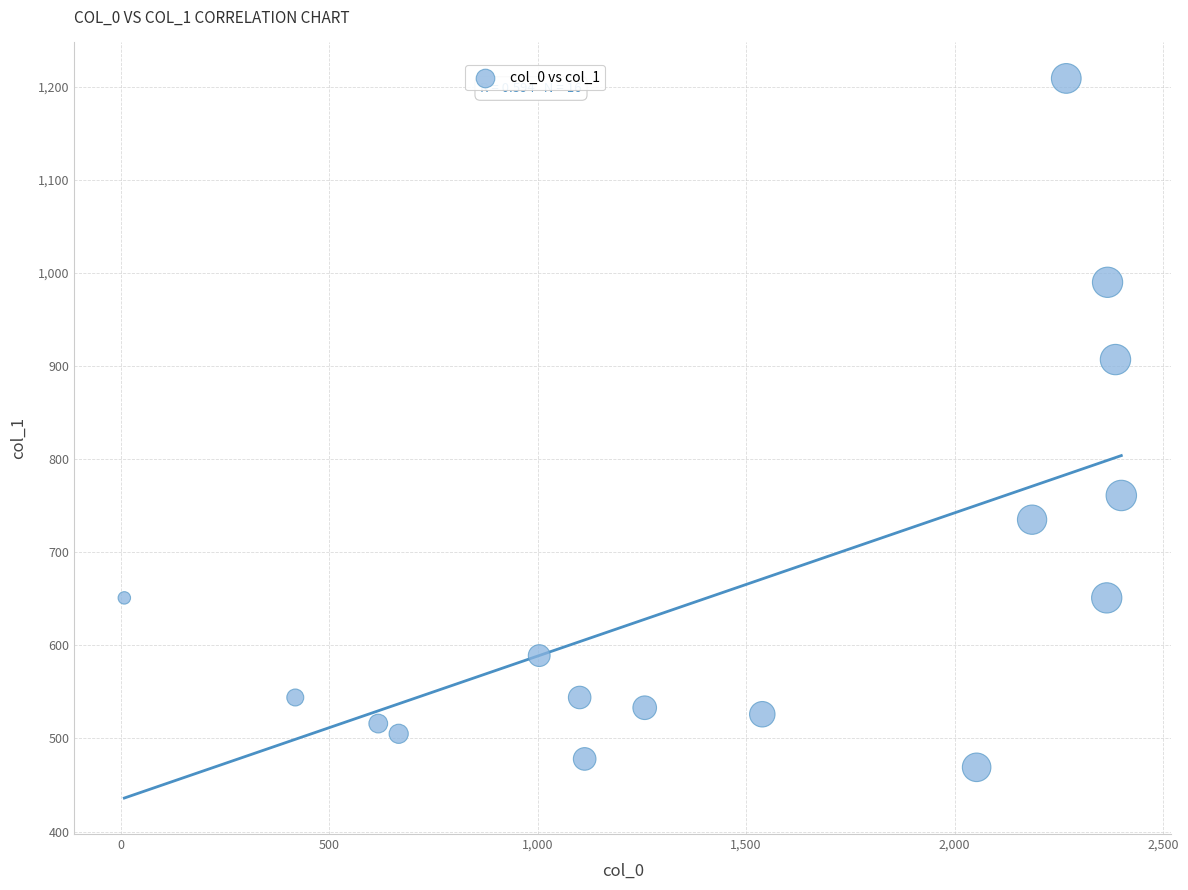

What Y value in the scatter plot is closest to 839?

907